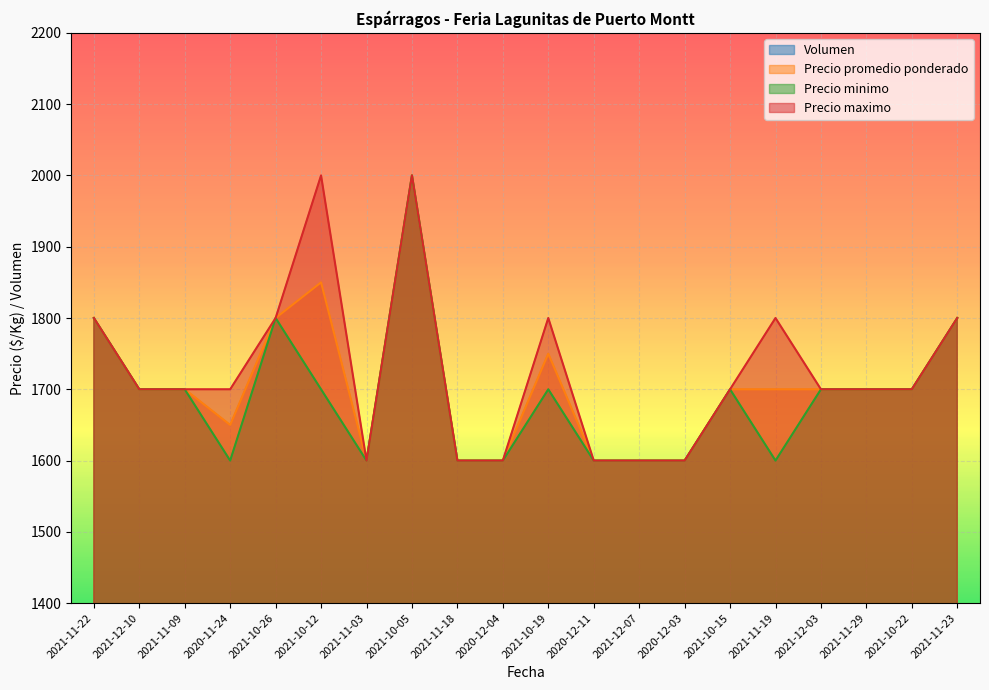

At which category does Precio promedio ponderado reach its first local valley?

2020-11-24